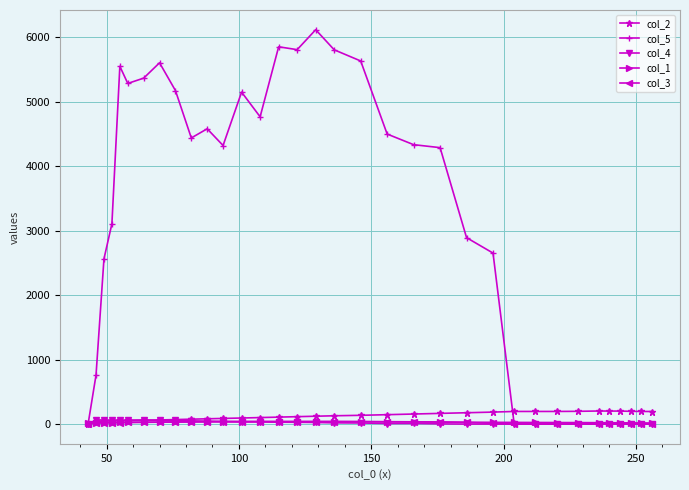

What is the value of the col_2 point at the 26th from the left?

196.0